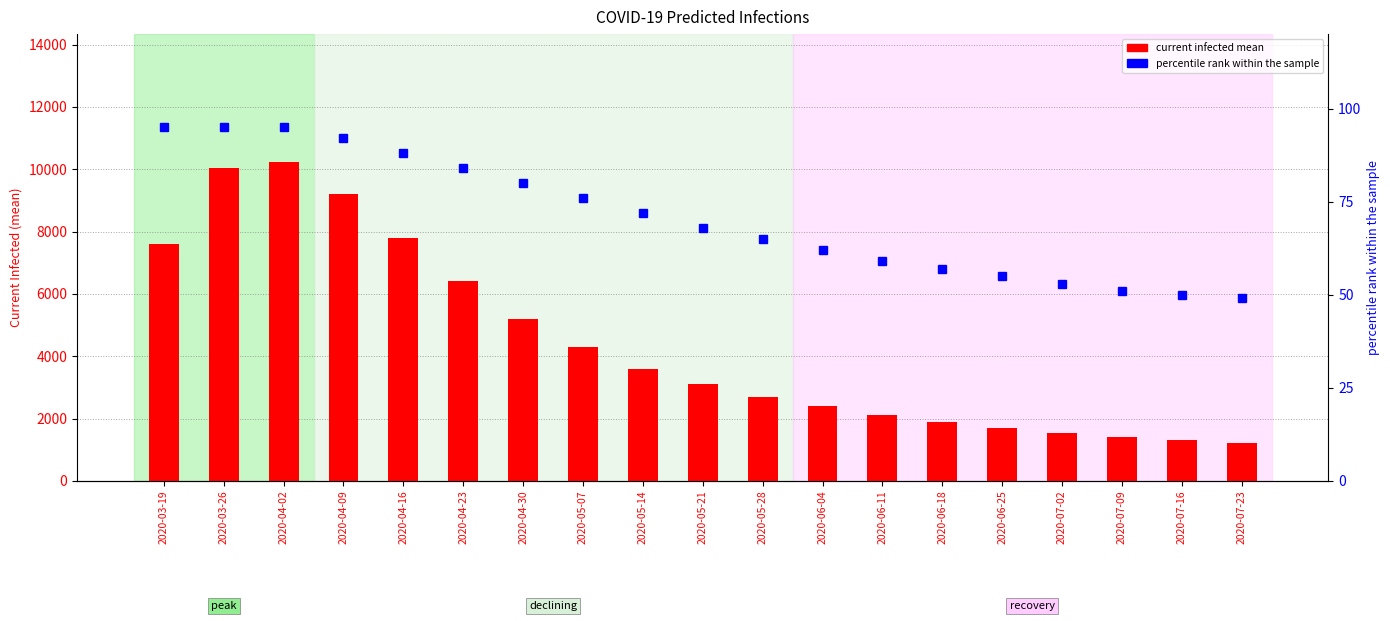

What is the value of the percentile rank within the sample bar at the 7th from the left?

80